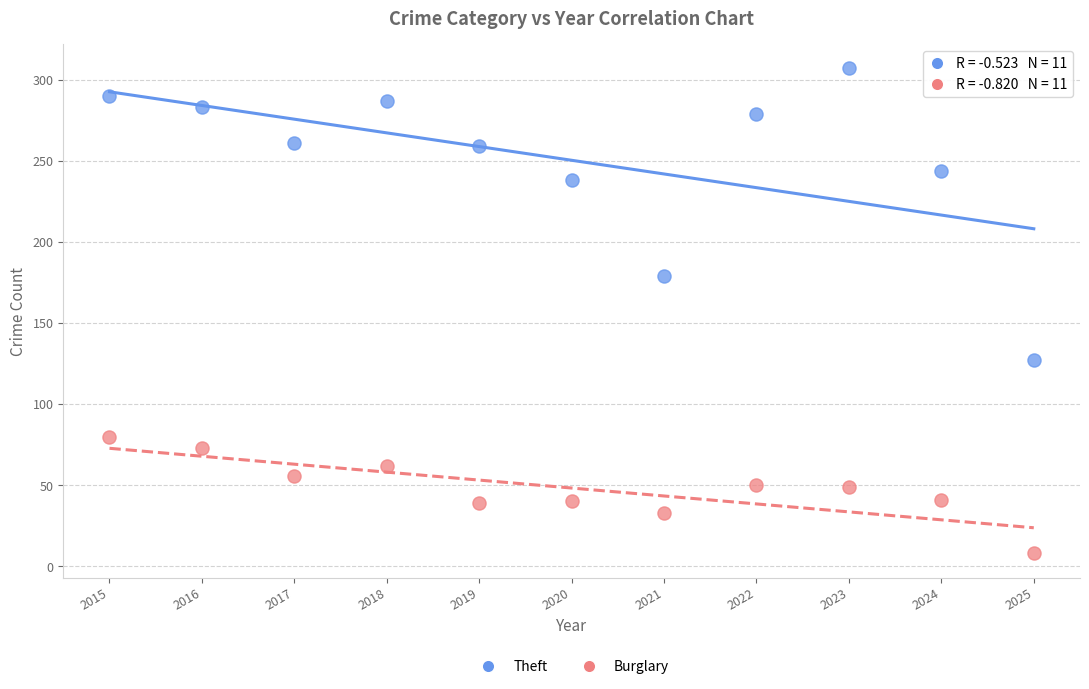

Which series contains the lowest Y value?

Burglary